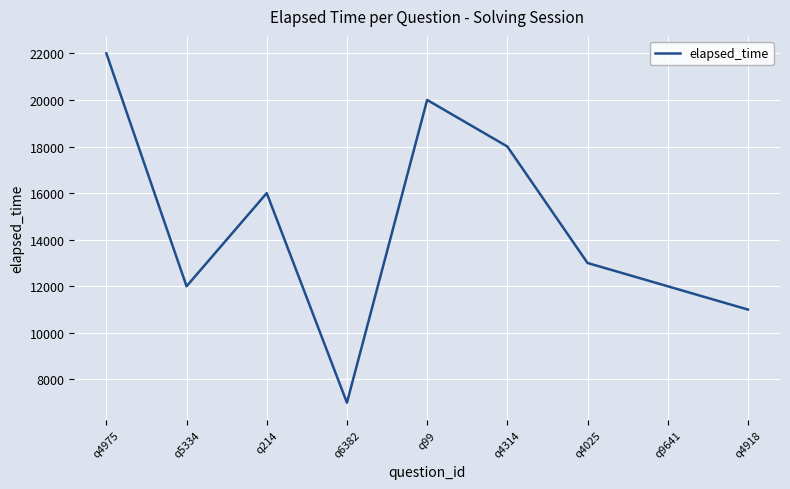

What position from the left is q9641?

8